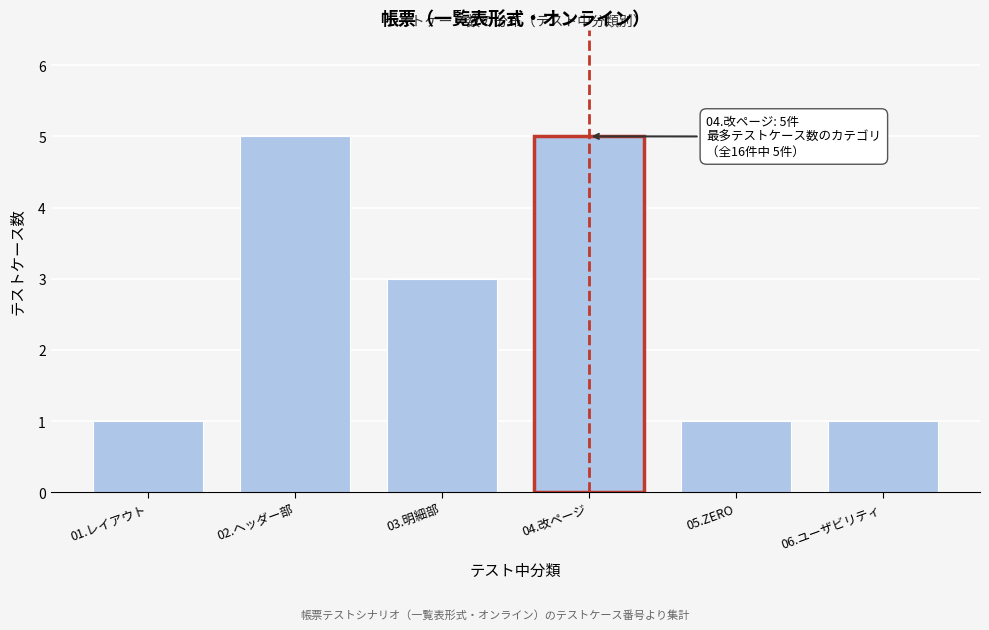

Reading left to right, what are all the values shown in this chart?

01.レイアウト=1	02.ヘッダー部=5	03.明細部=3	04.改ページ=5	05.ZERO=1	06.ユーザビリティ=1